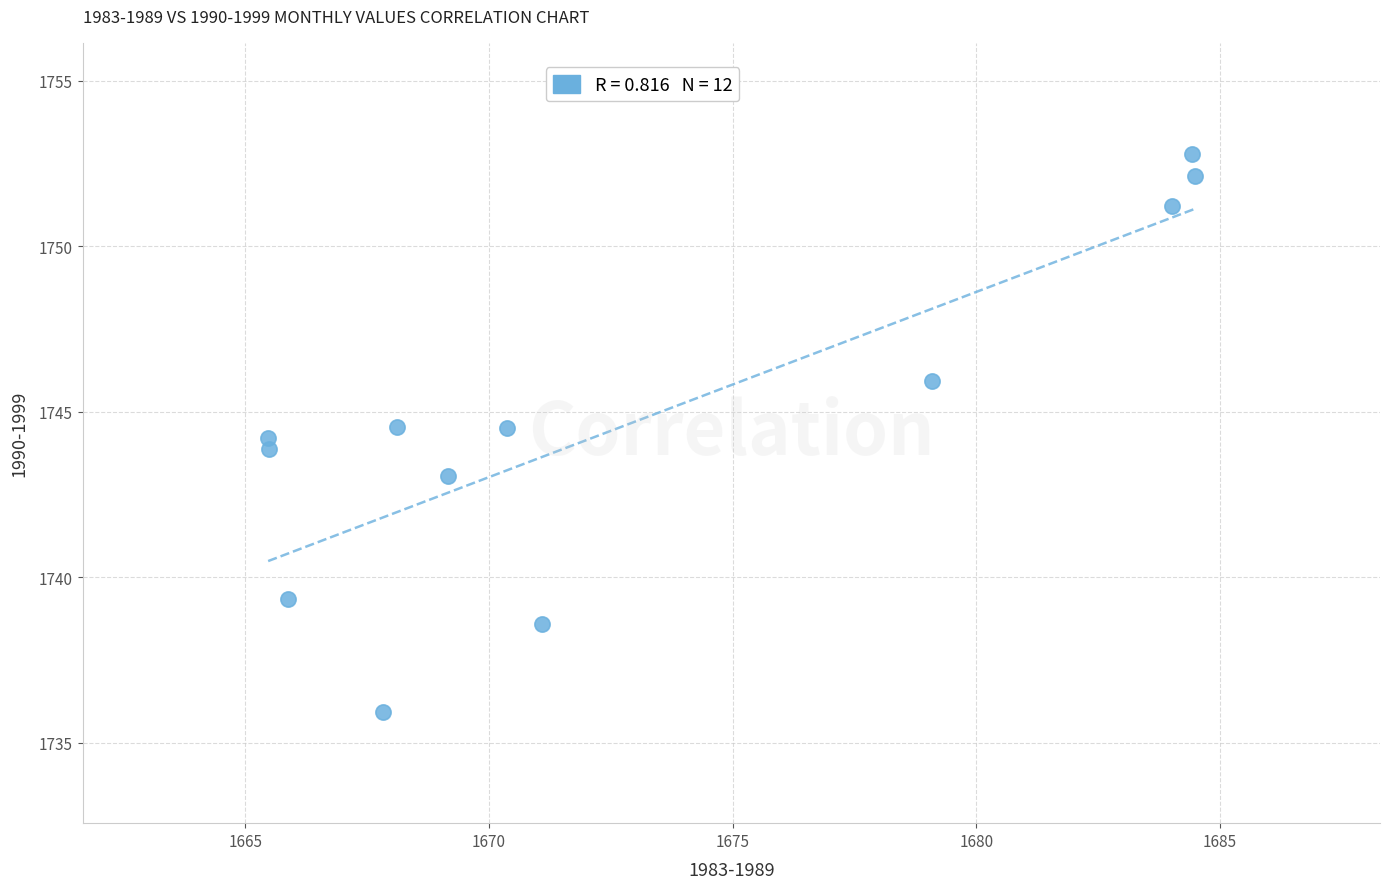

What is the average X value?

1673.0